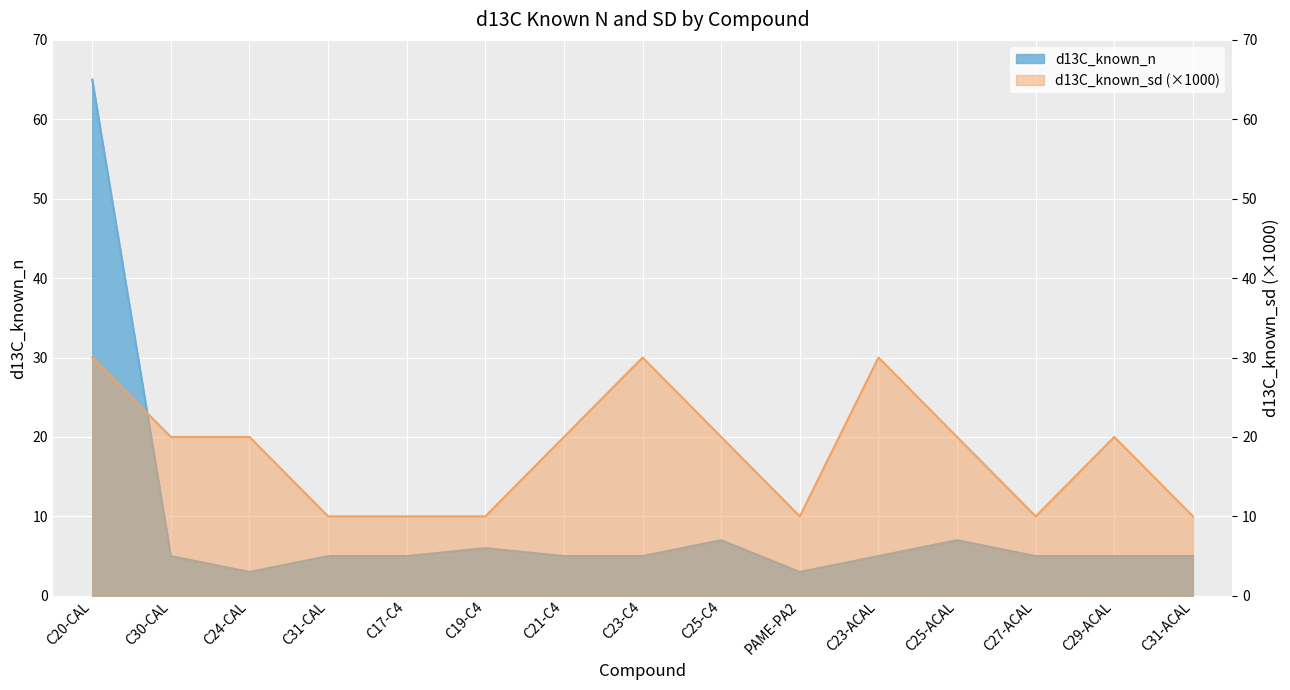

What is the label of the 5th point from the left?

C17-C4